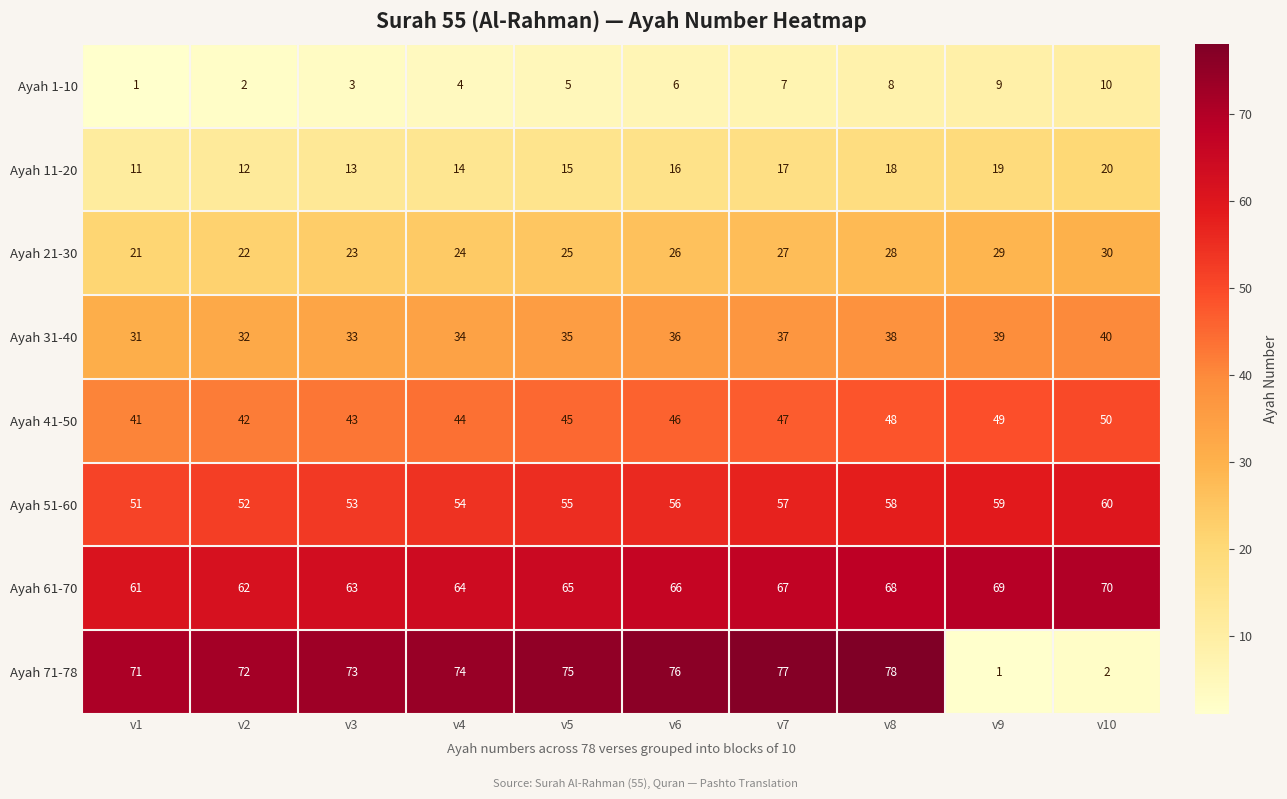

What is the total value across all series at v4?

312